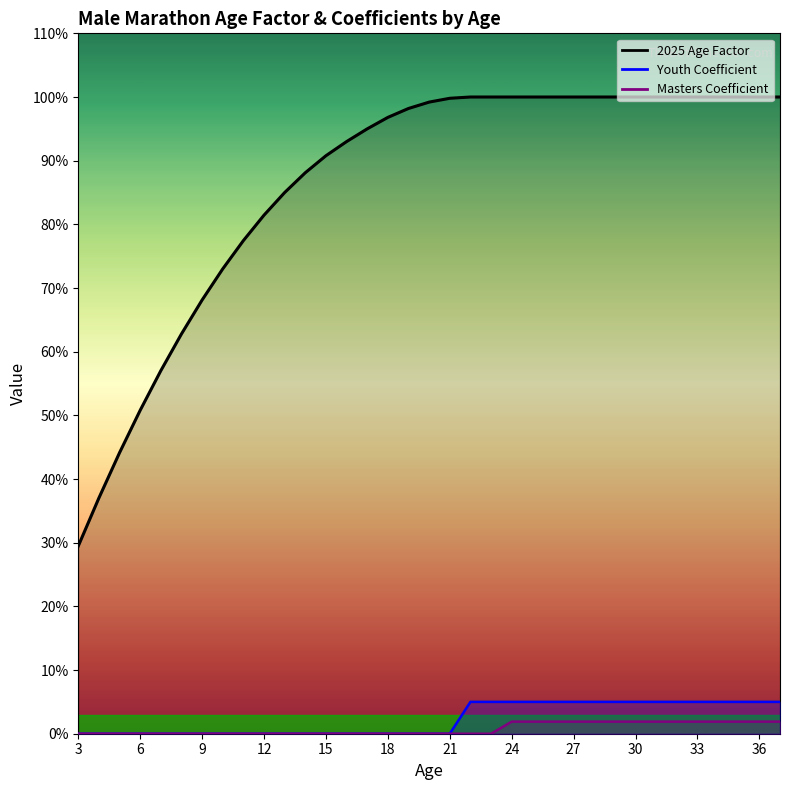

Between 36 and 19, which is larger?

36